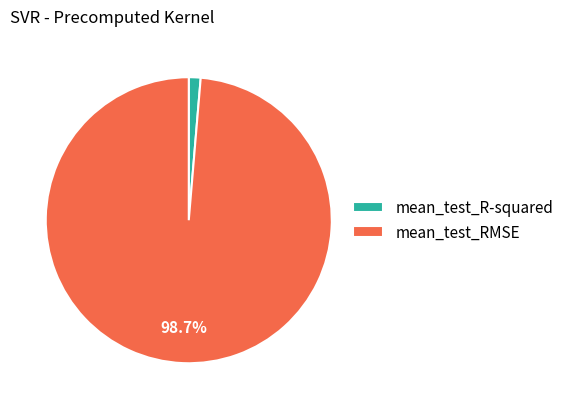

How many slices are in this pie chart?

2